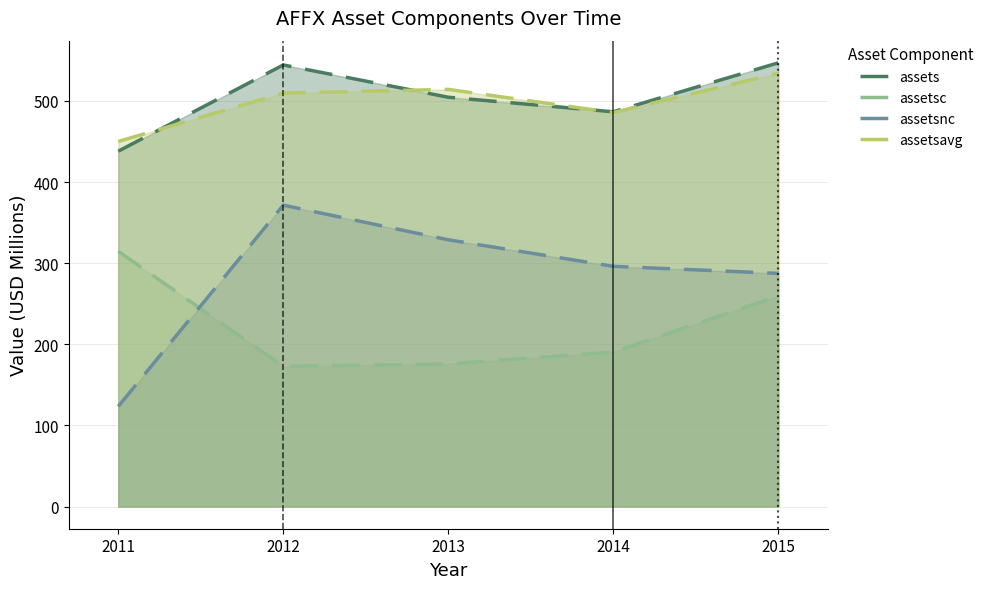

Reading right to left, transcribe all the data shown in this chart.

assets: 2015=546.9	2014=486.5	2013=504.5	2012=544.3	2011=438.0
assetsc: 2015=259.5	2014=190.5	2013=175.7	2012=172.8	2011=314.6
assetsnc: 2015=287.4	2014=296.1	2013=328.8	2012=371.5	2011=123.4
assetsavg: 2015=534.0	2014=485.6	2013=514.2	2012=509.6	2011=450.0